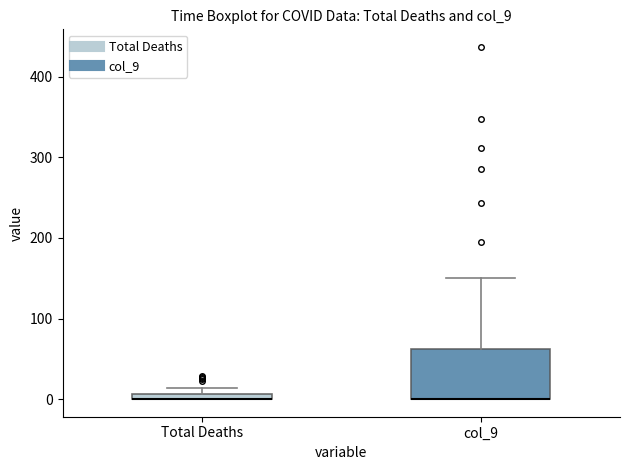

Which box is the tallest, from its lower edge to its upper edge?

col_9